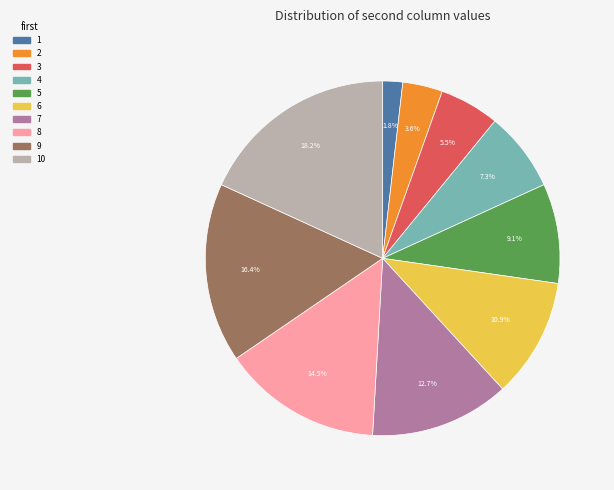

Is it true that 4 is 7% of the pie?

True